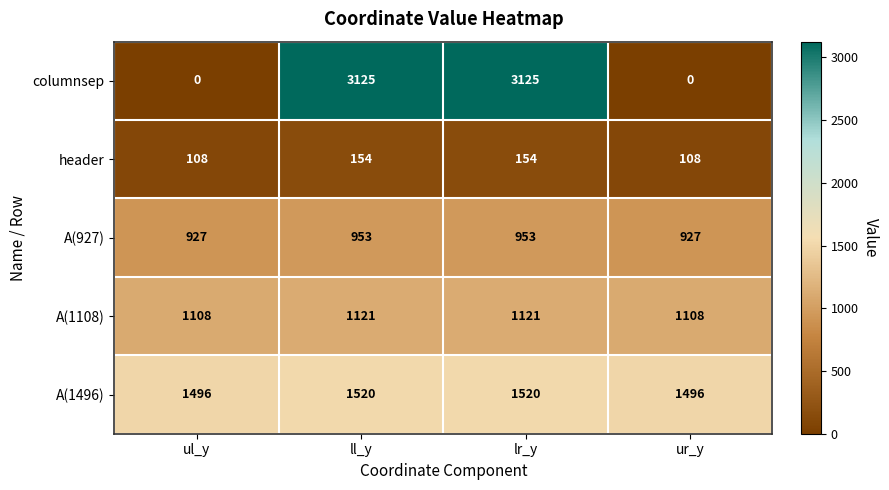

True or false: A(927) has a value of 414 at ll_y.

False